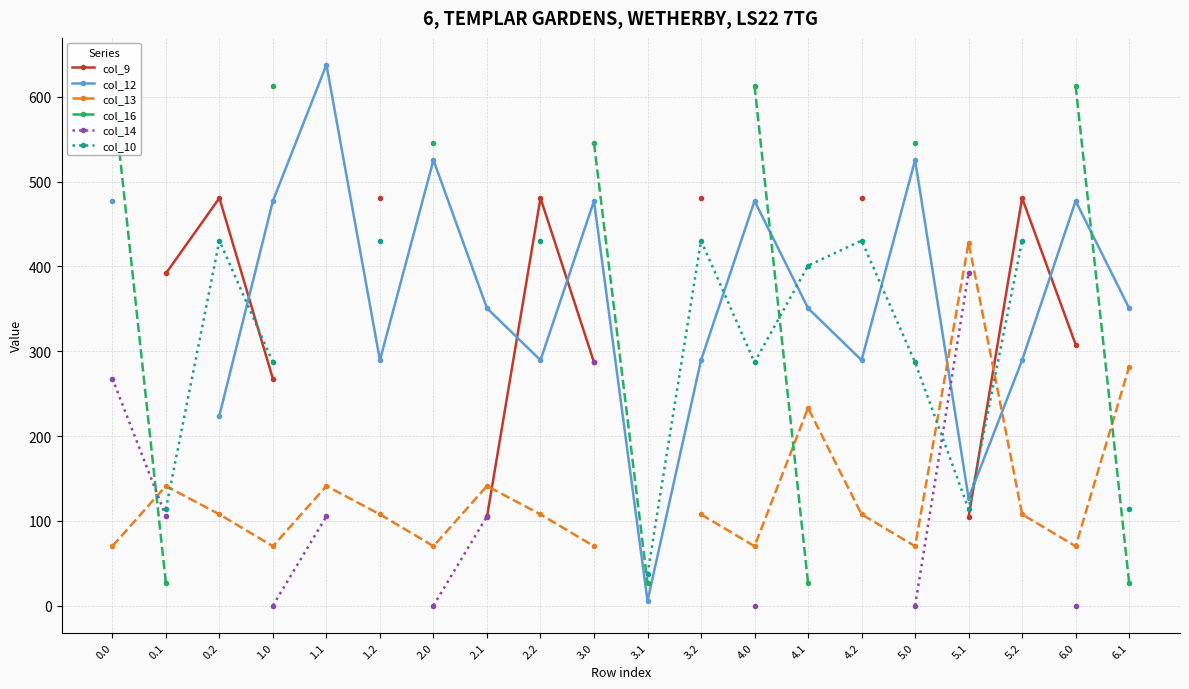

At which label does col_9 first exceed 480?

0.2